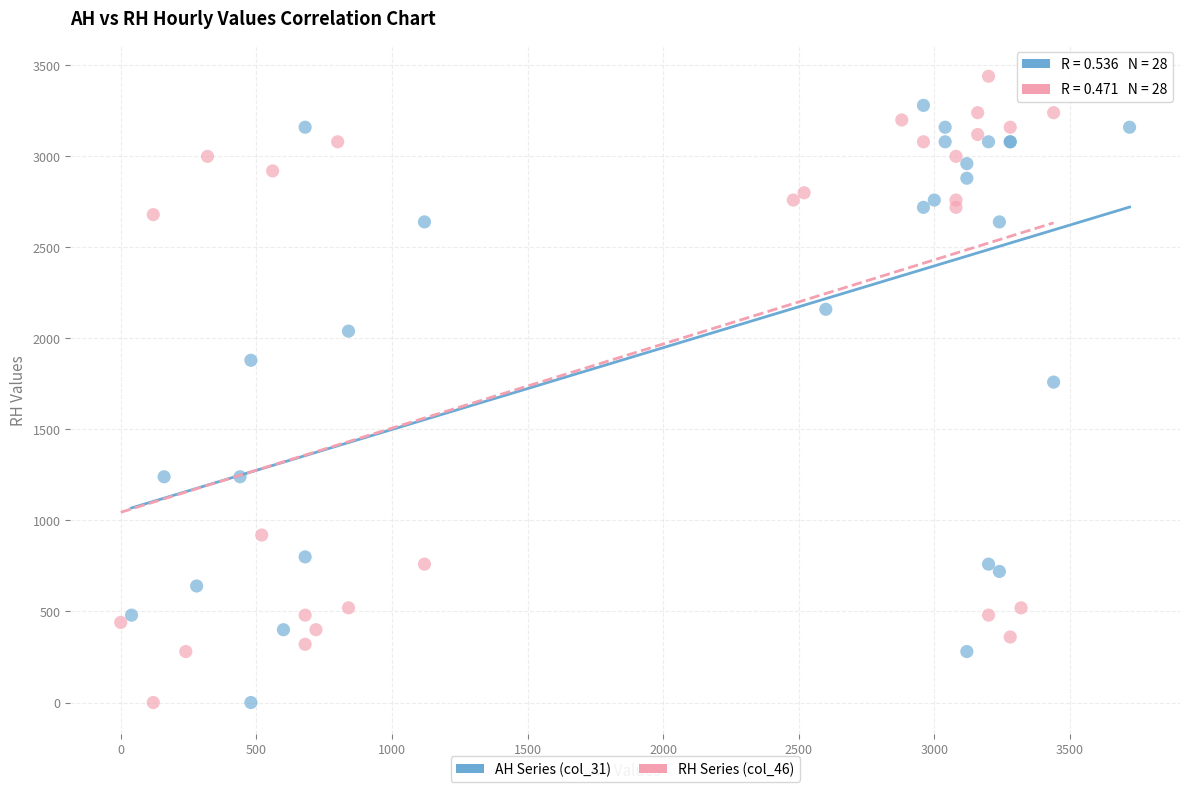

Which series has the widest spread of Y values?

RH Series (col_46)